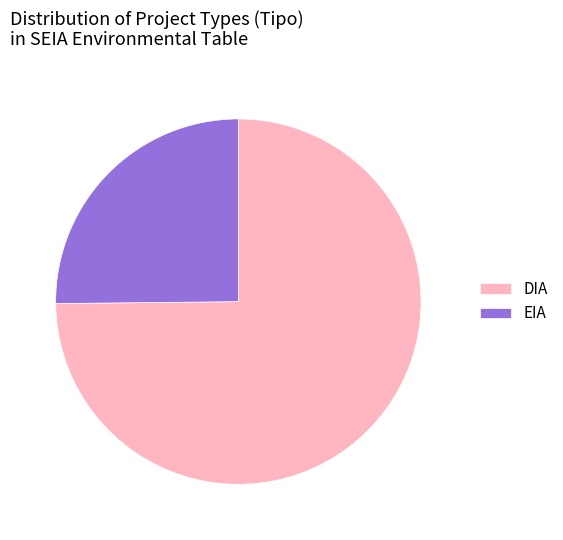

Is there any slice that represents more than half of the pie?

Yes